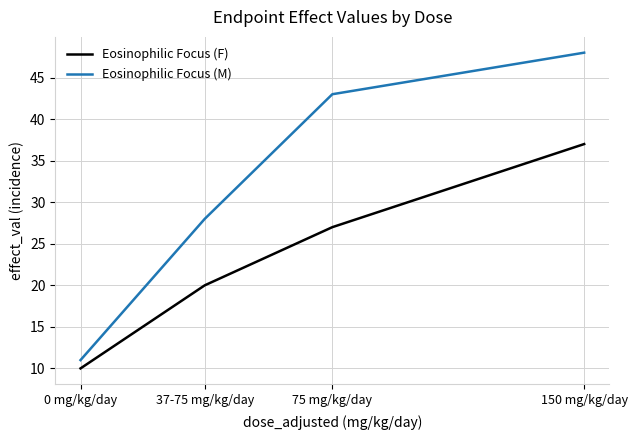

True or false: Eosinophilic Focus (F) and Eosinophilic Focus (M) intersect in this chart.

False